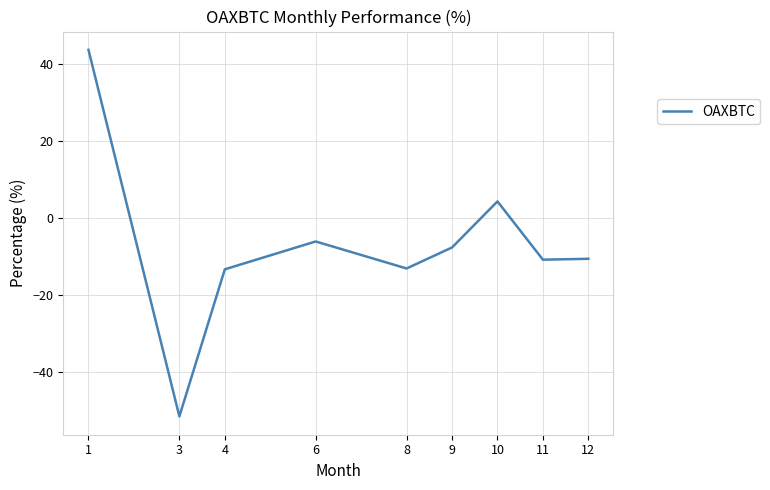

Is it true that the value at 3 is -51.5?

True